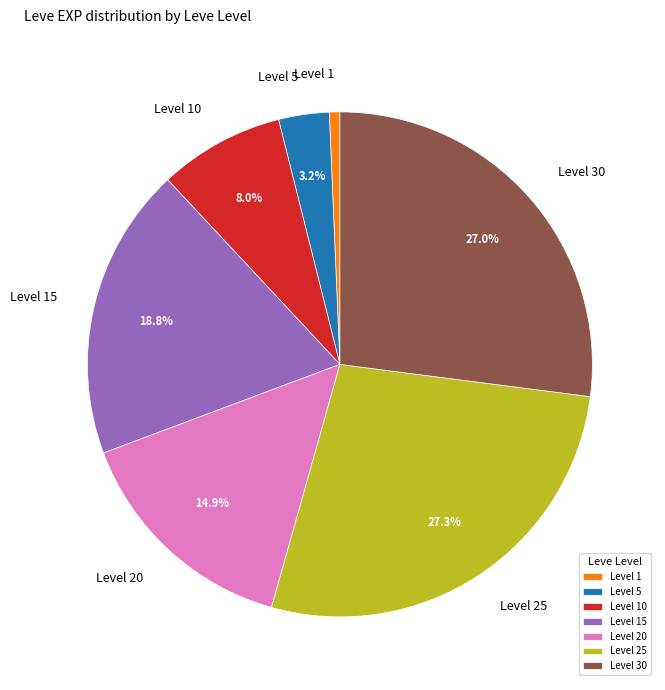

Does Level 15 represent more than half of the total?

No